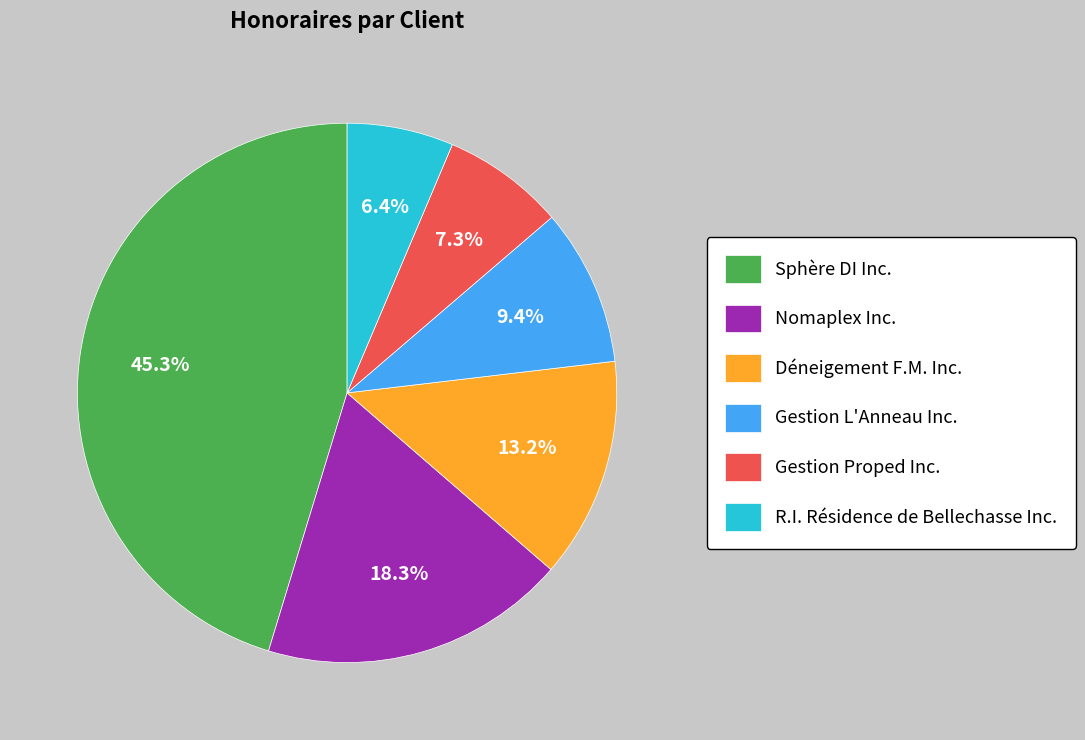

Rank the categories by value from lowest to highest.

R.I. Résidence de Bellechasse Inc., Gestion Proped Inc., Gestion L'Anneau Inc., Déneigement F.M. Inc., Nomaplex Inc., Sphère DI Inc.